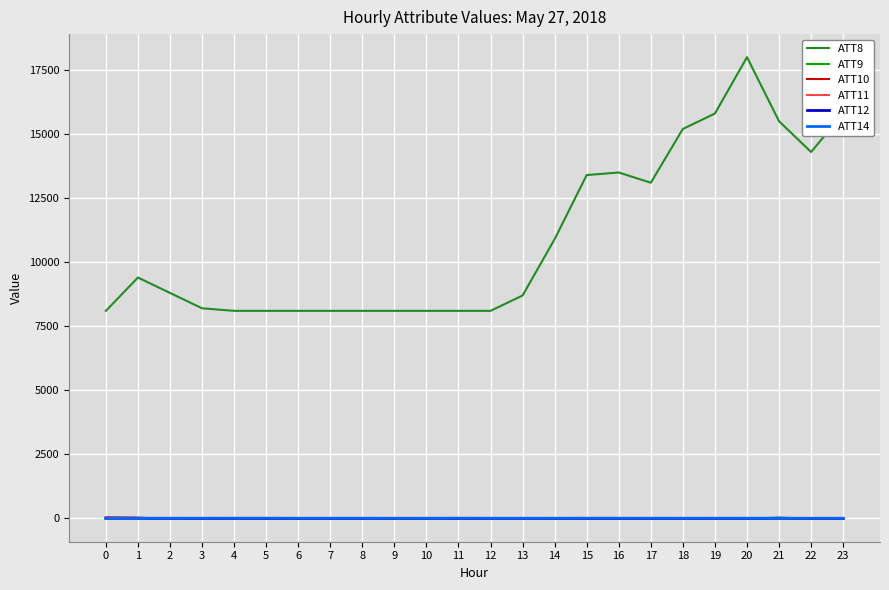

Which category has the highest value across all series?

20